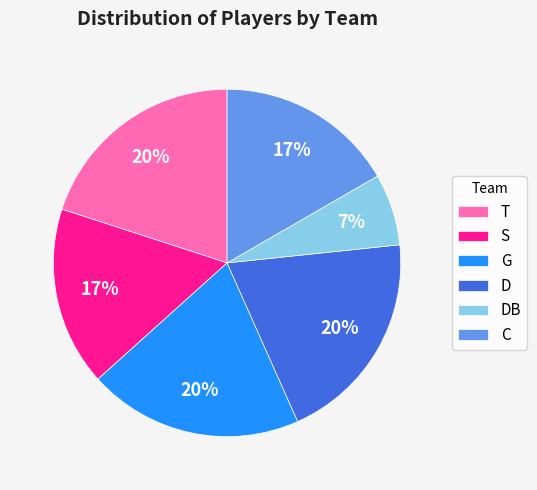

Which category has the smallest portion of the pie?

DB